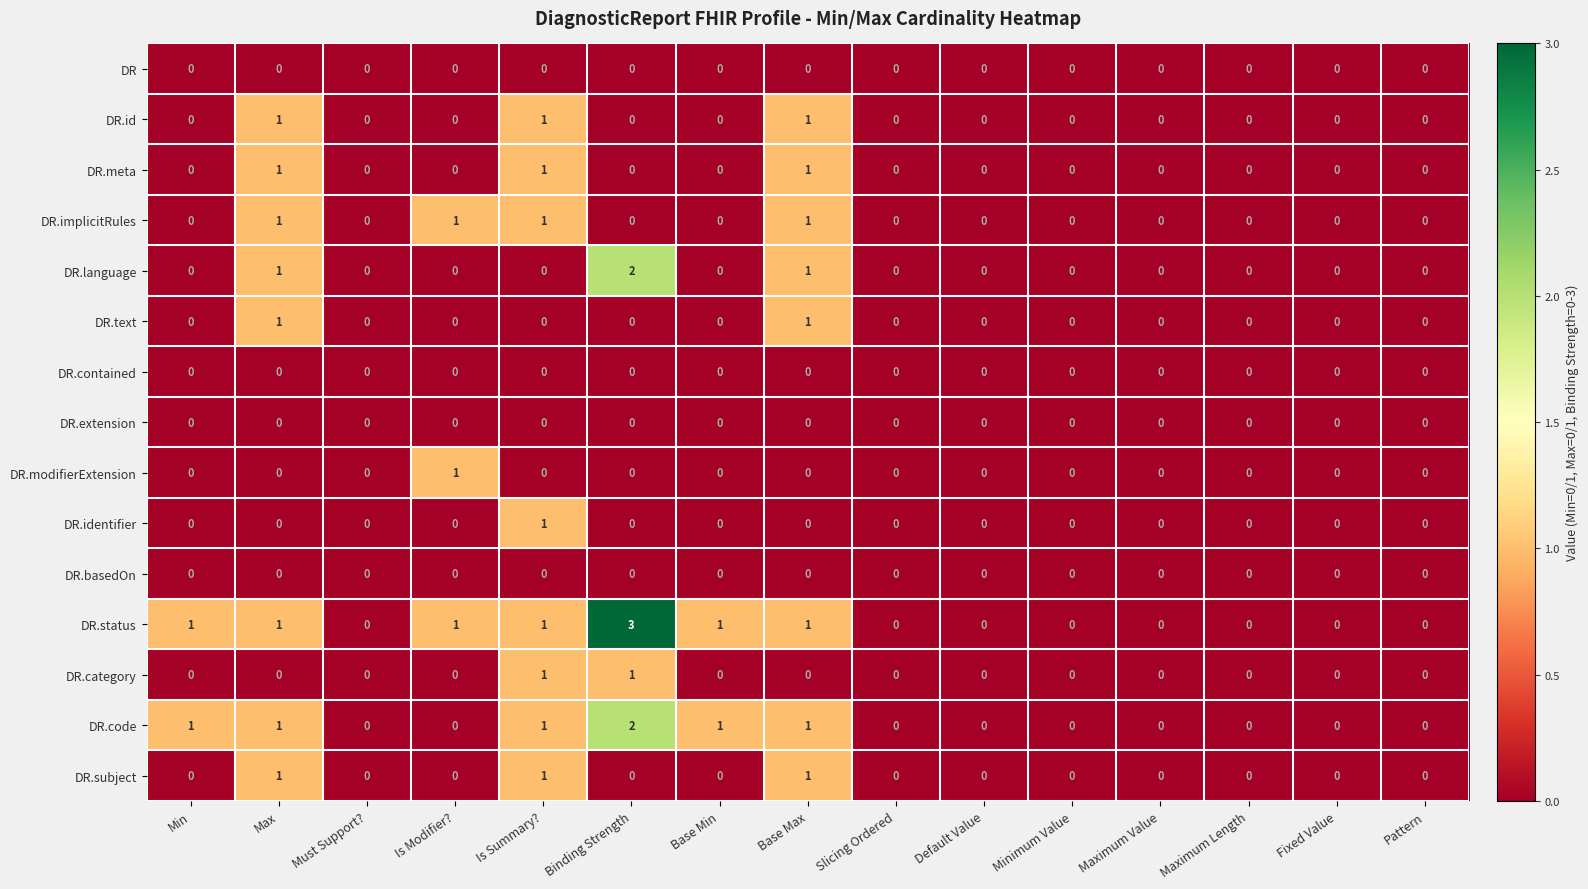

Which series has the widest spread of values?

DR.status